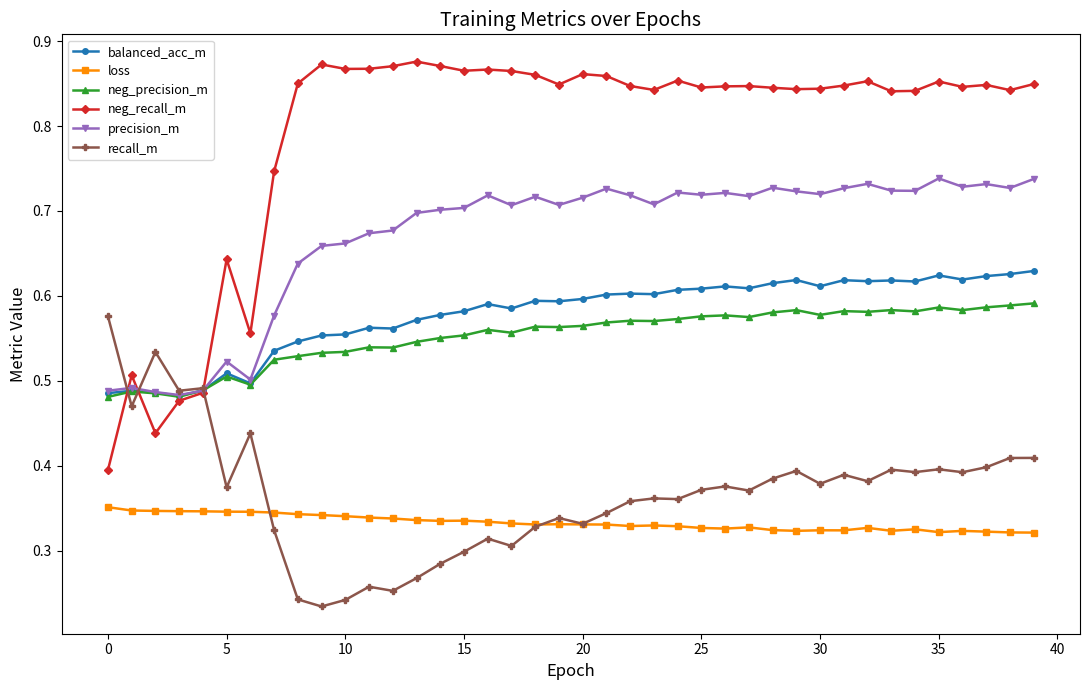

Which series has the largest range (max minus min)?

neg_recall_m